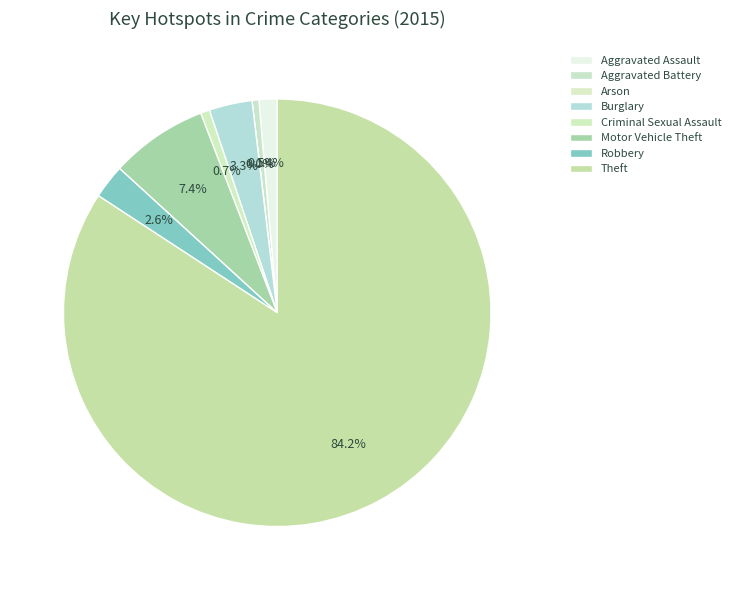

What is the ratio of the value at Theft to the value at Aggravated Assault?

61.4